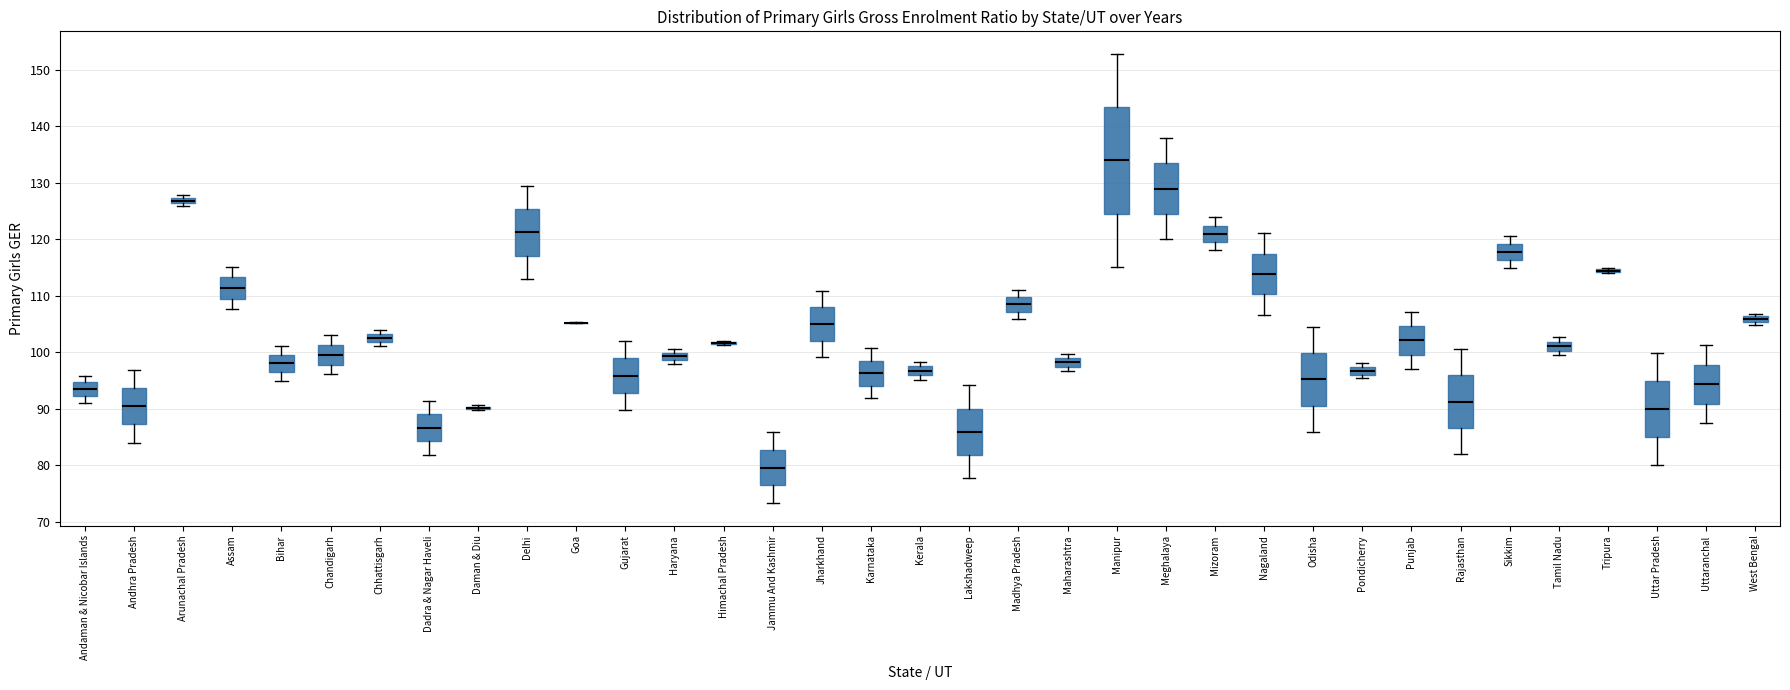

Where is the upper edge of the box for Maharashtra on the y-axis? The values are not printed on the chart, so give them approximately, as read against the axis.

99